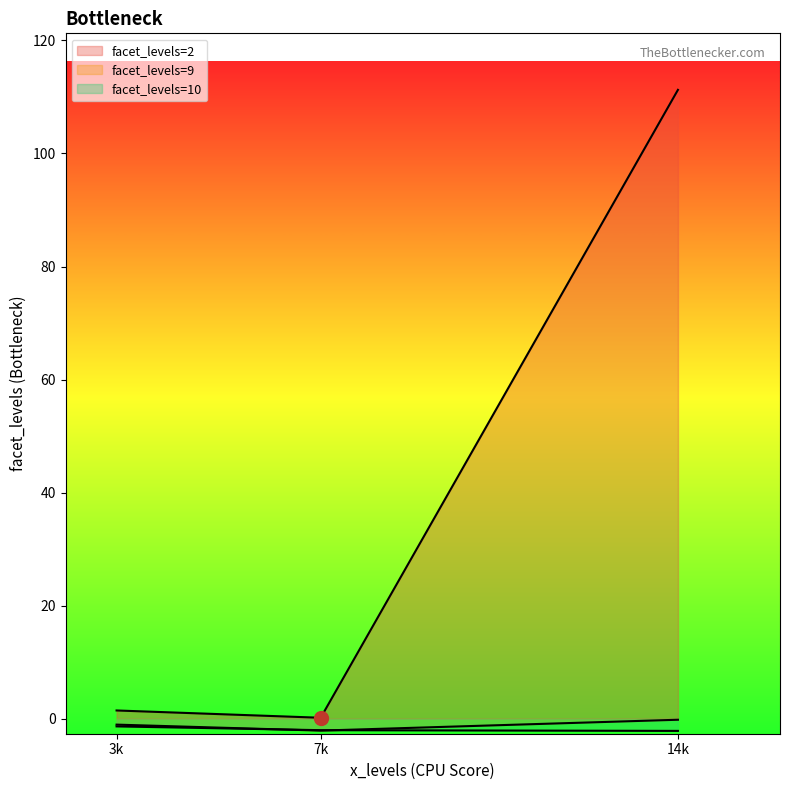

How many lines are shown in the chart?

3